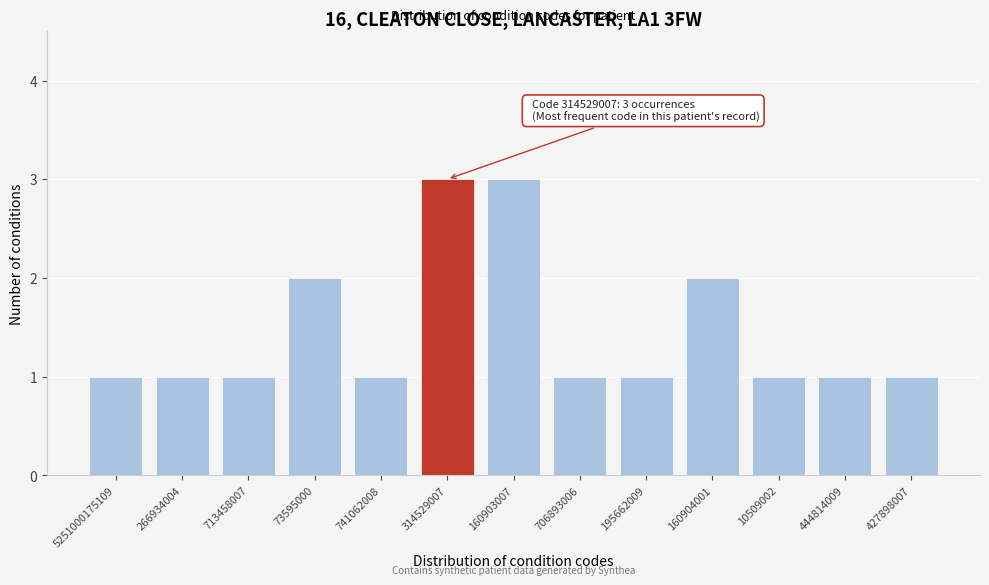

Reading right to left, what are all the values shown in this chart?

1	1	1	2	1	1	3	3	1	2	1	1	1